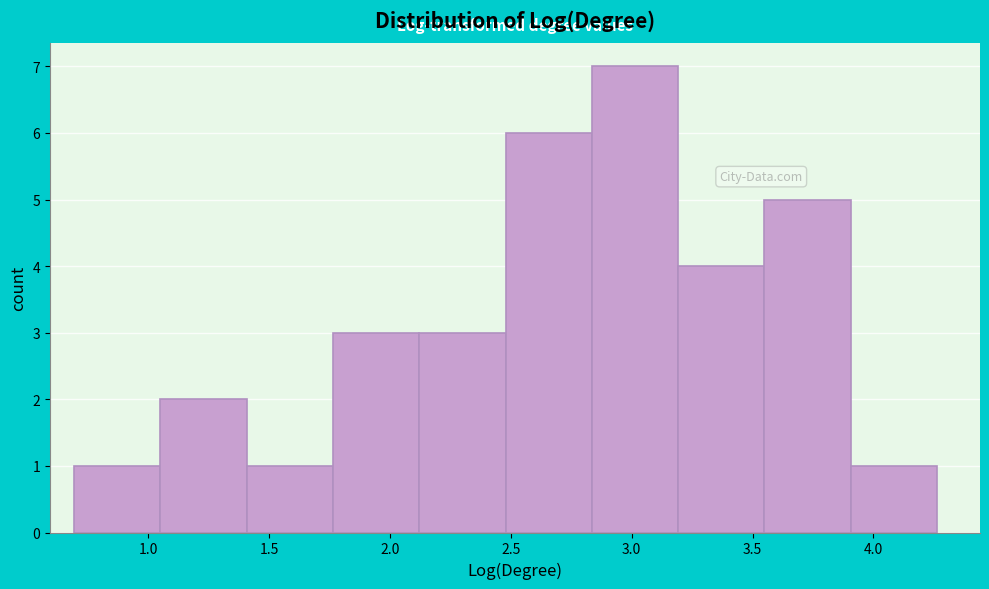

Over which range of the x-axis is the bar tallest?

2.85 to 3.20